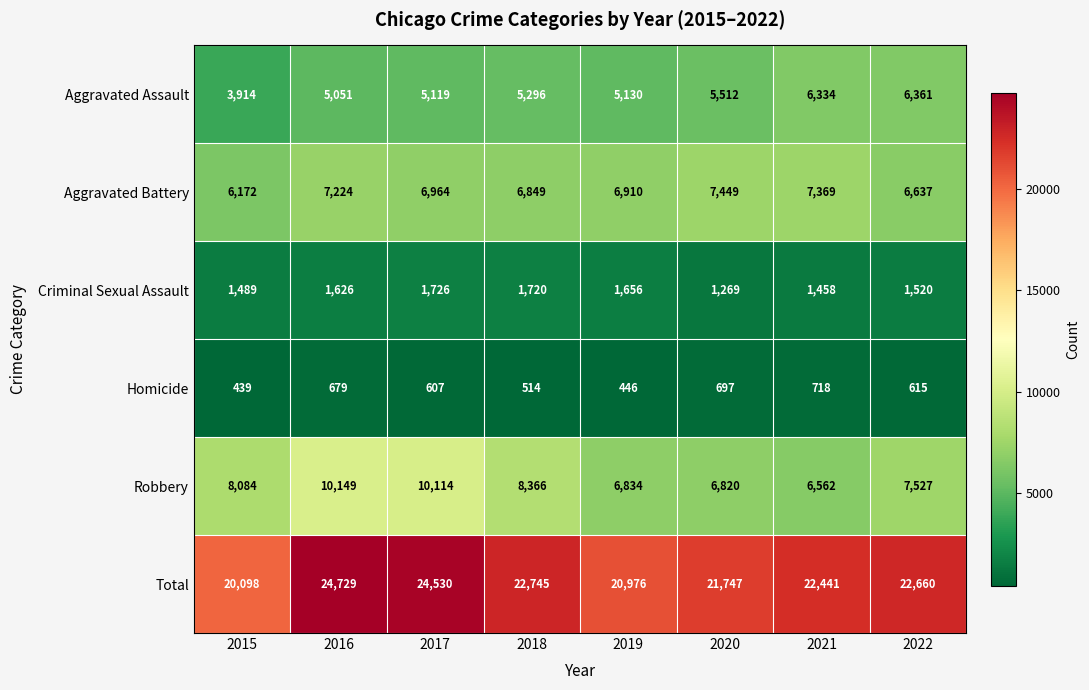

Read the Criminal Sexual Assault value at 2021.

1458